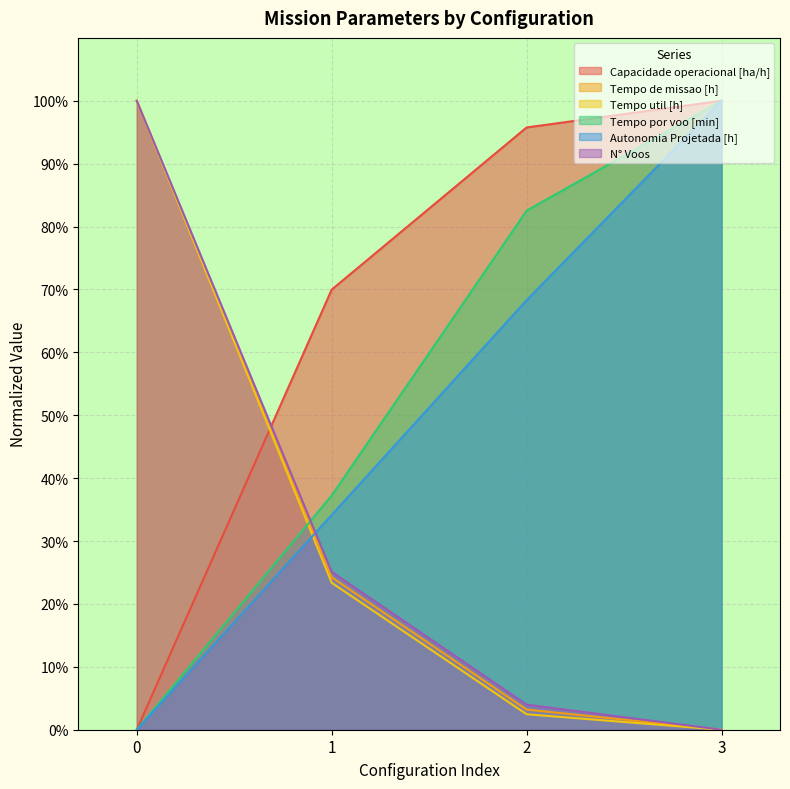

The value of N° Voos at 0 is 1.0. True or false?

True